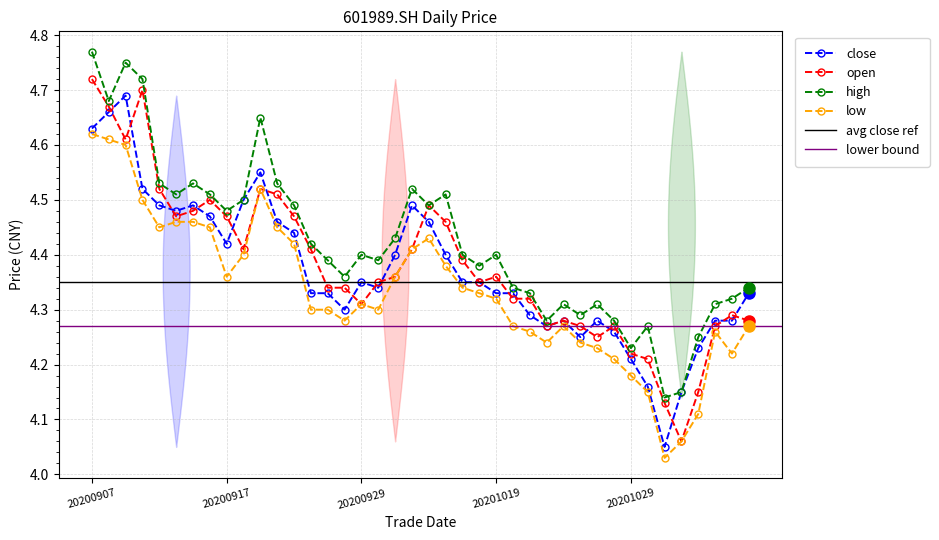

True or false: high and open cross at least once.

False